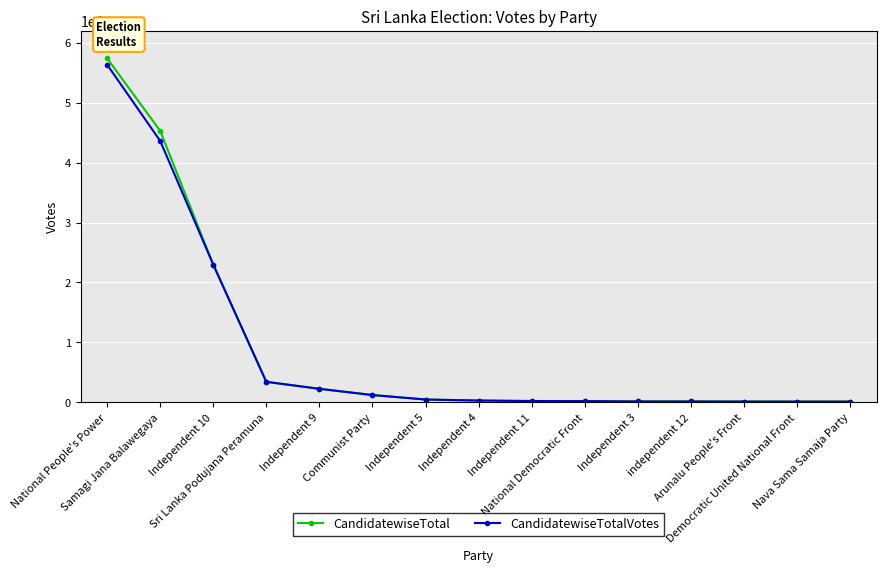

Which series has the largest range (max minus min)?

CandidatewiseTotal